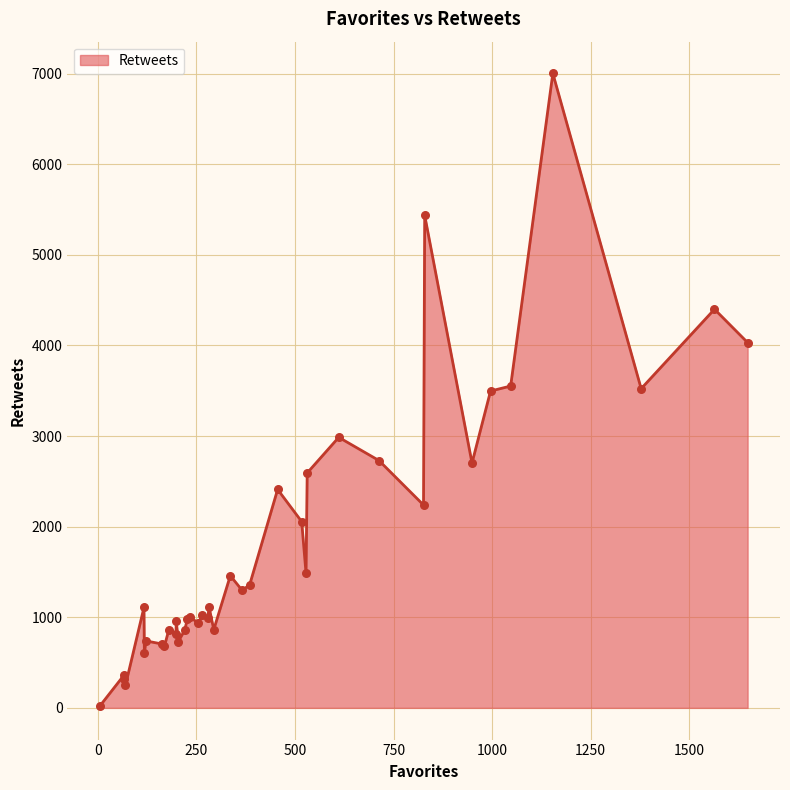

What is the difference between the maximum and minimum values?

6983